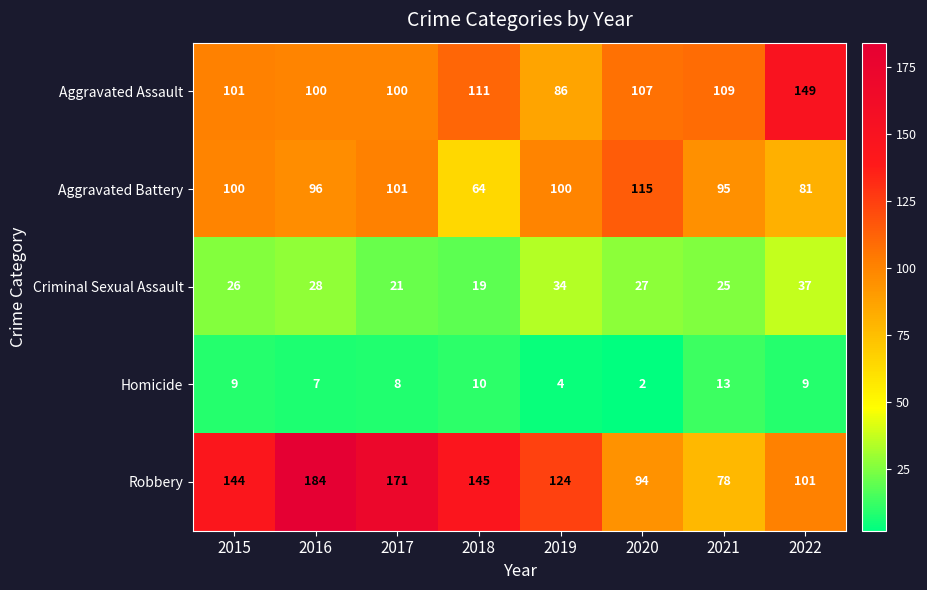

At 2020, list the series in order from largest to smallest.

Aggravated Battery, Aggravated Assault, Robbery, Criminal Sexual Assault, Homicide